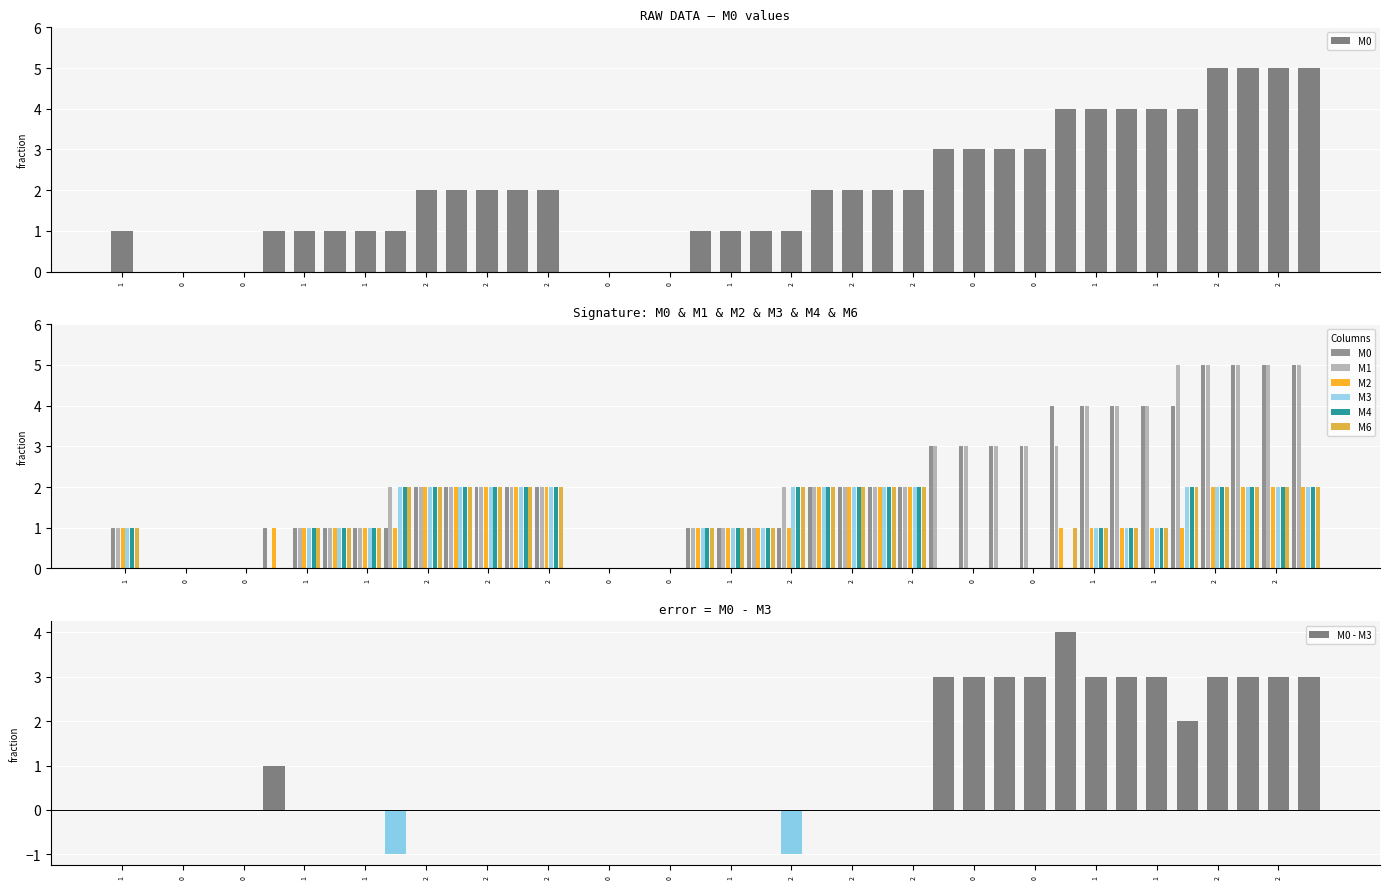

What is the greatest value displayed?

5